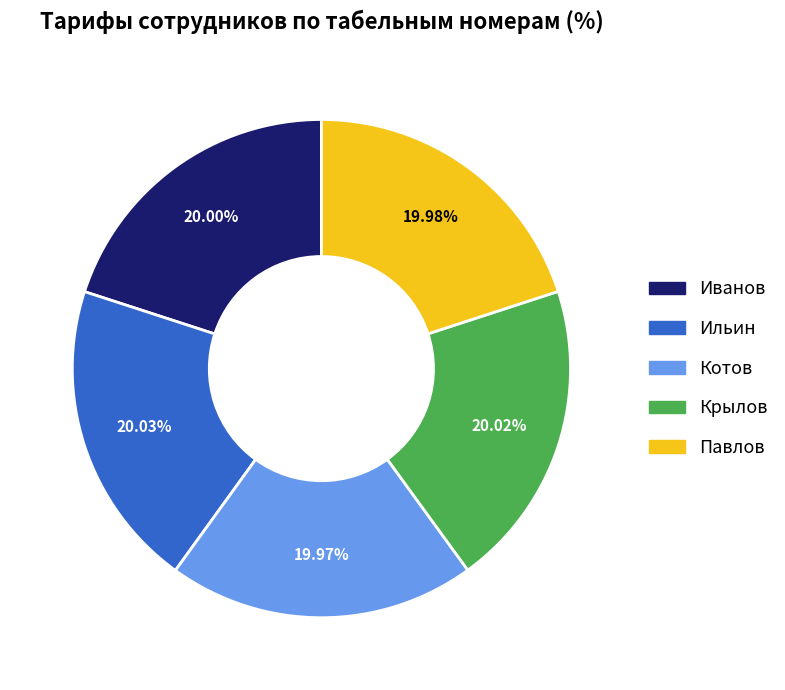

What percentage is the Котов slice, to the nearest percent?

20%